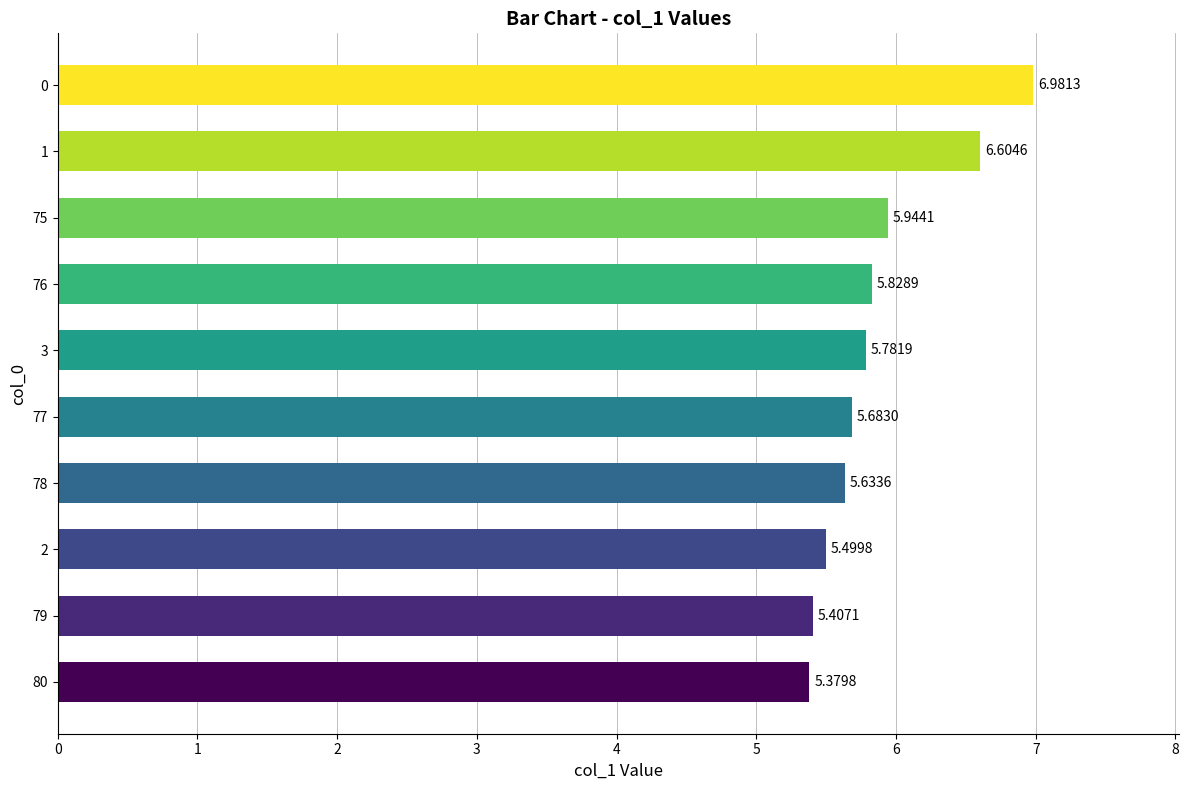

What is the sum of all values?

58.7